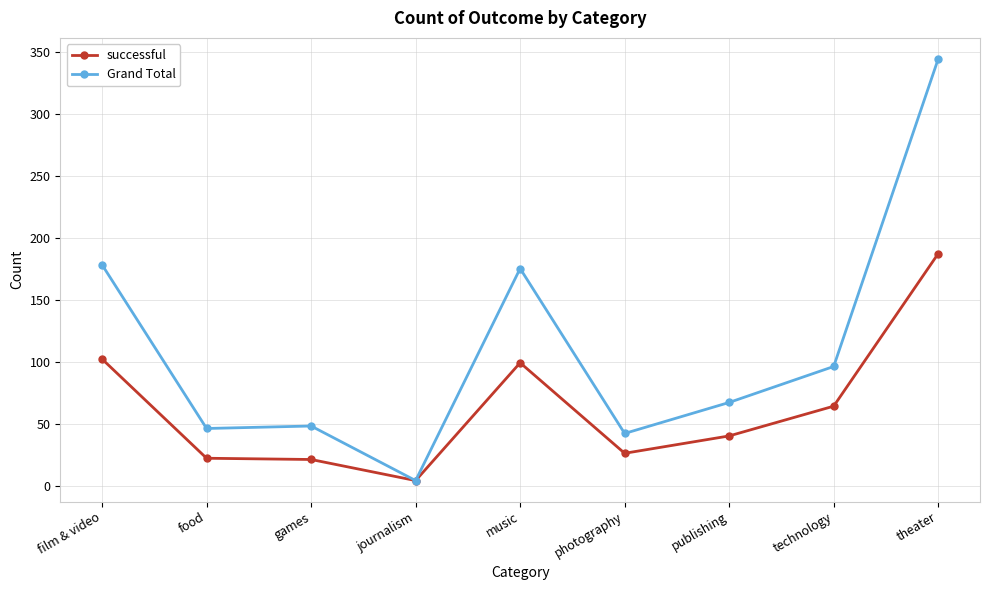

What are all the series names shown in the legend?

successful, Grand Total